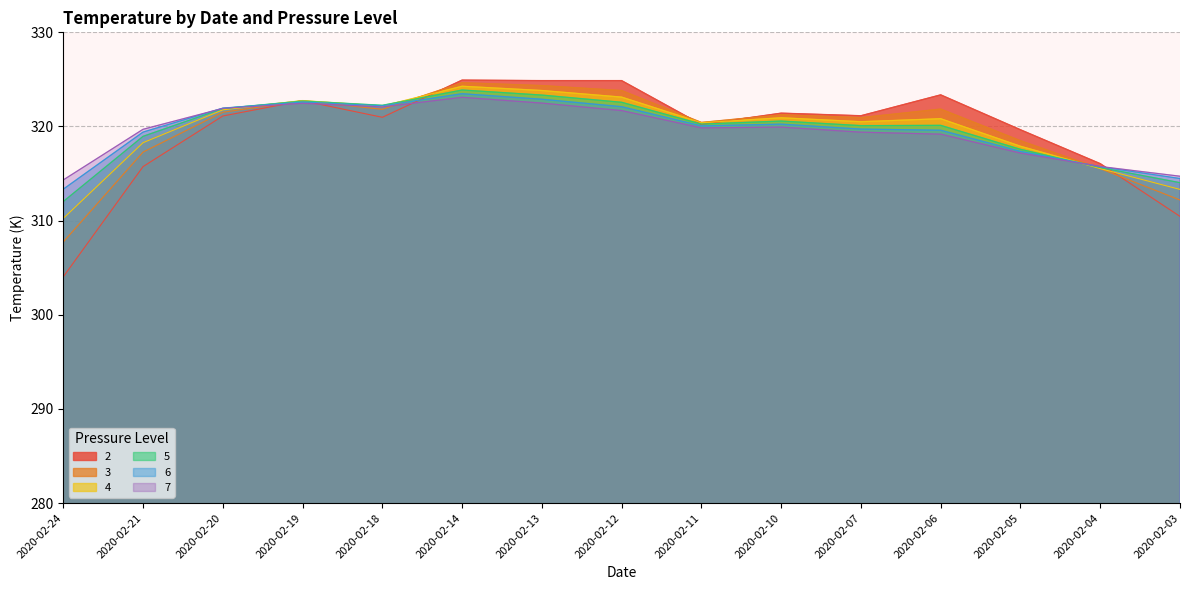

What is the maximum value for 6?

323.5